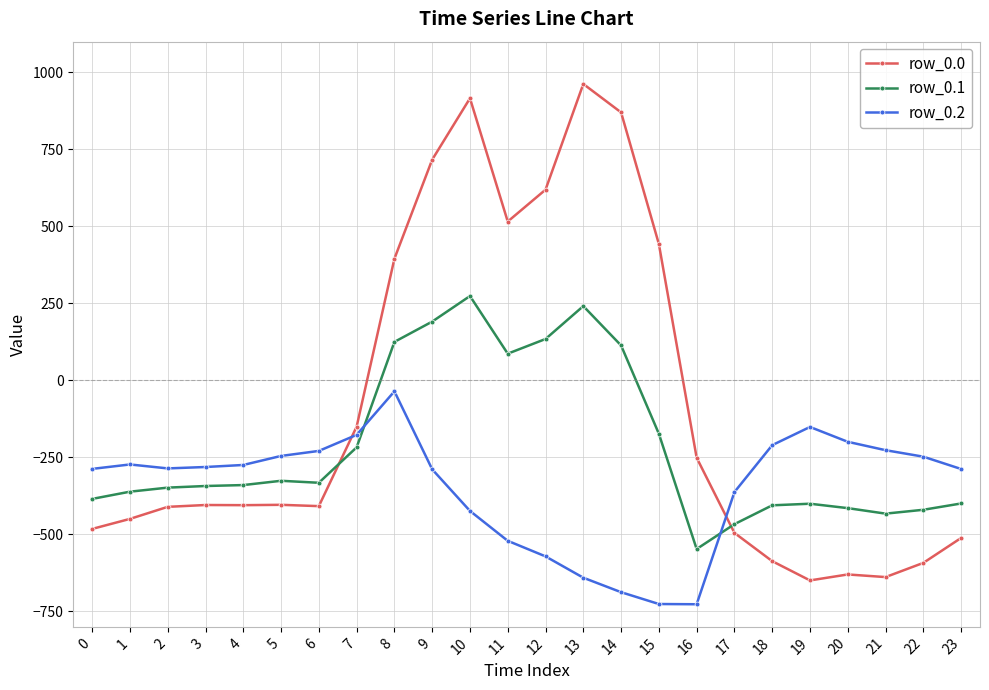

How many values in the row_0.2 series exceed -280?

11